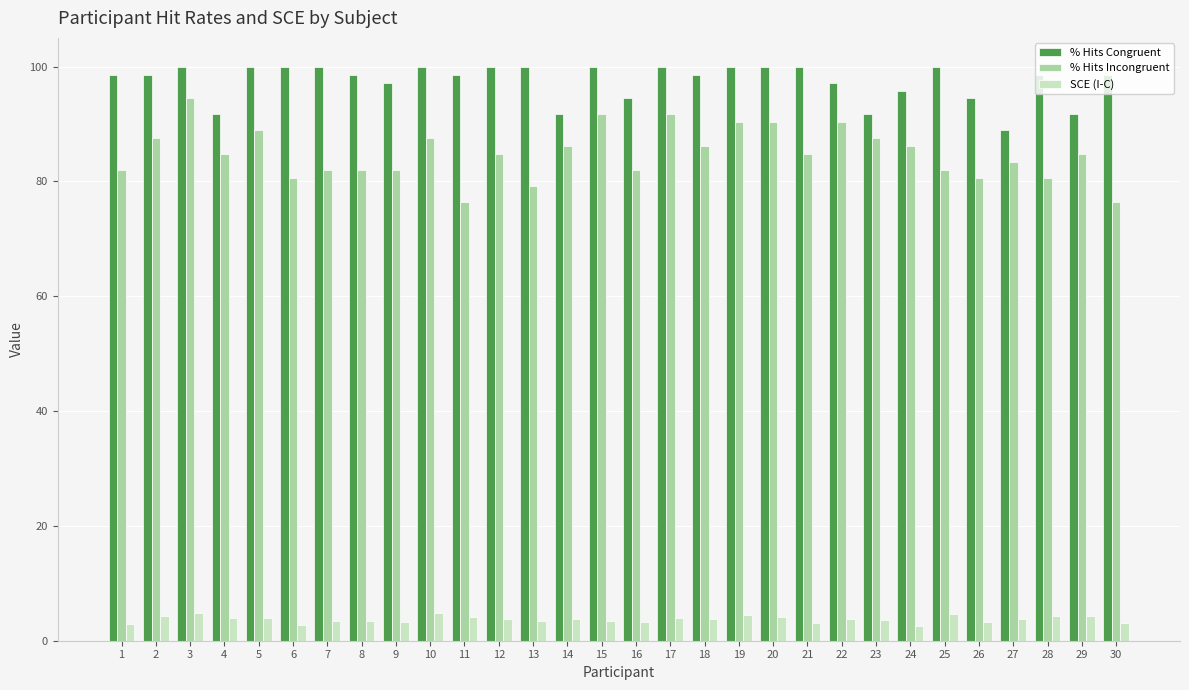

Which series has the largest range (max minus min)?

% Hits Incongruent